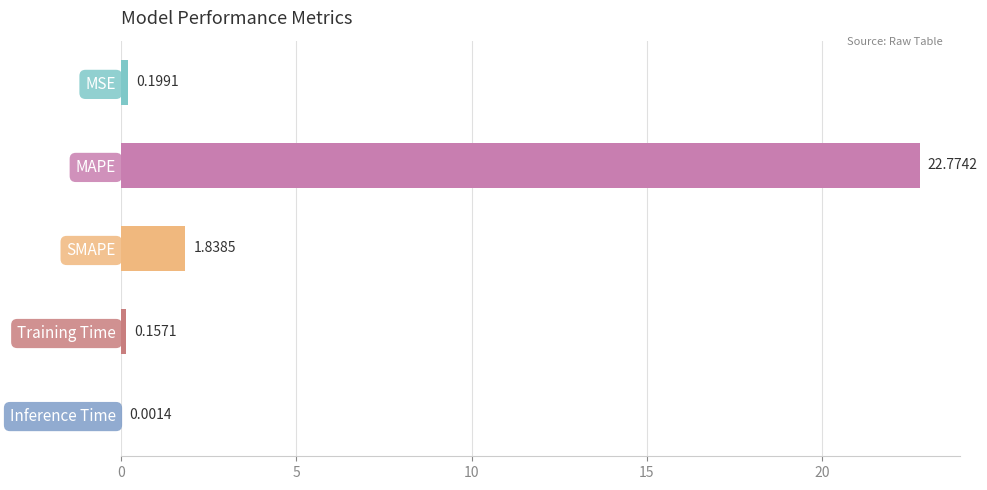

Which label corresponds to the largest value in the chart?

MAPE